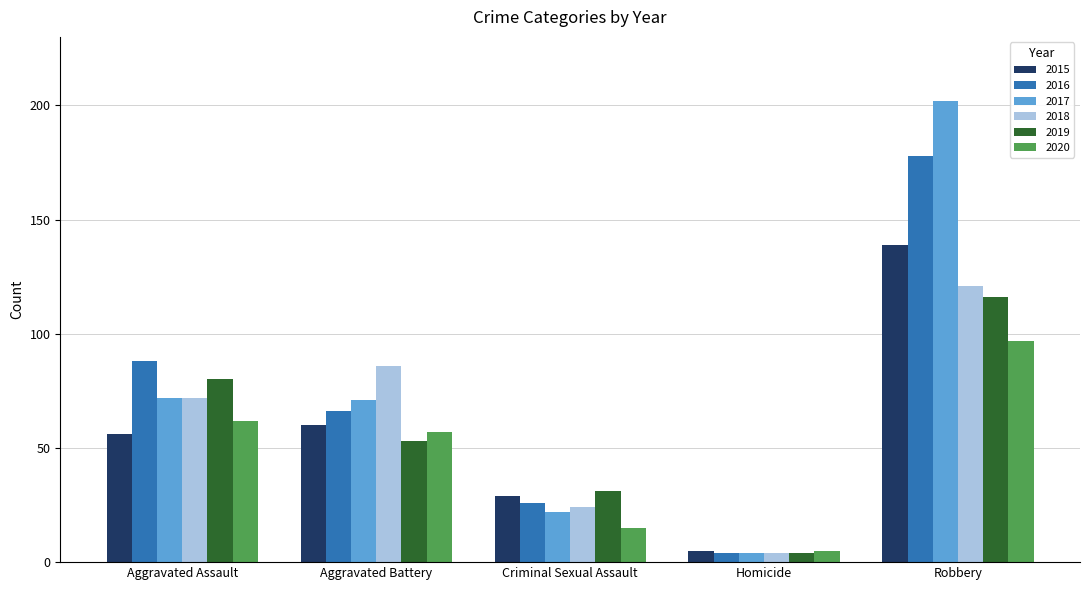

True or false: 2018 has a value of 41 at Robbery.

False